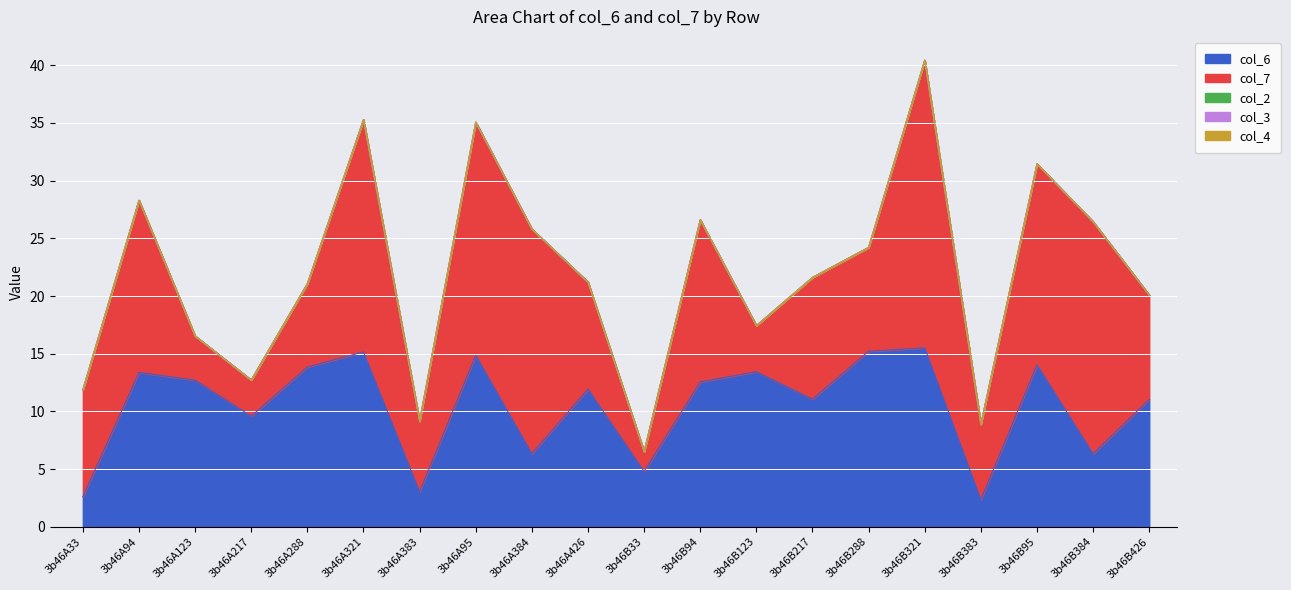

True or false: col_3 has a value of 0.0 at 3b46B321.

True